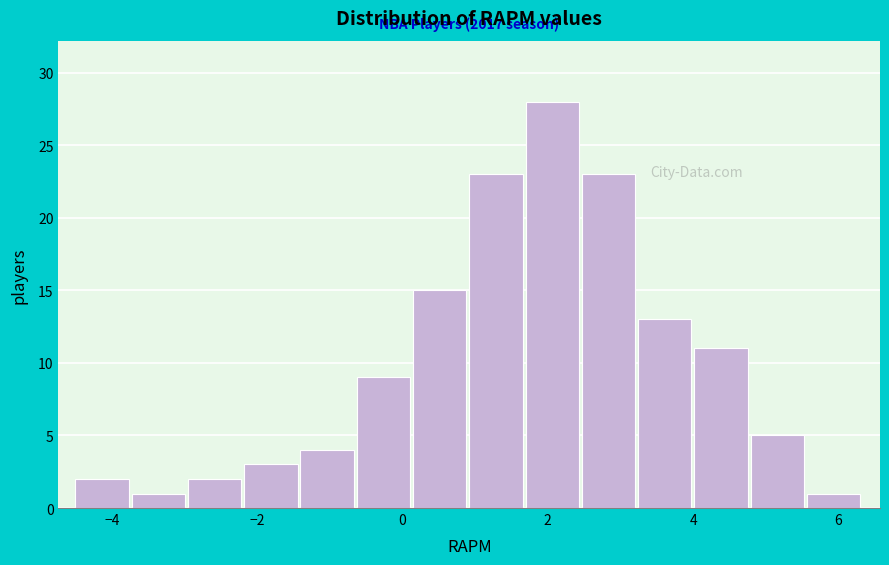

Around what value on the x-axis is the tallest bar? Give the approximate position of its centre, as read against the axis.

2.0